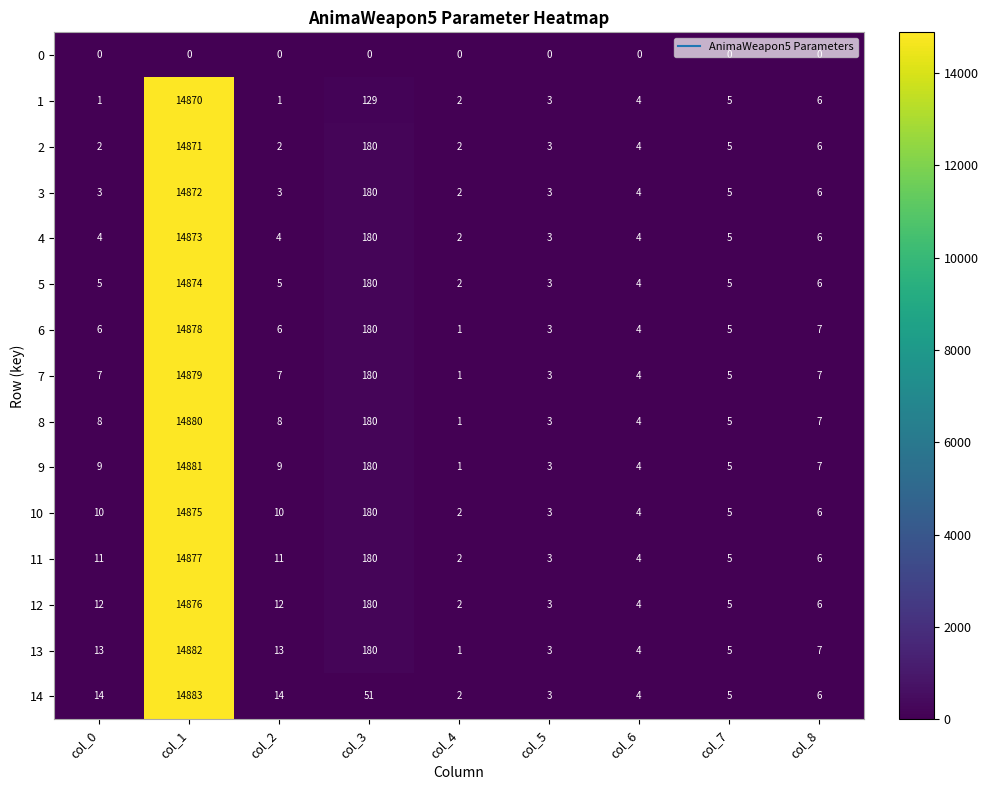

How many categories are shown in the chart?

9